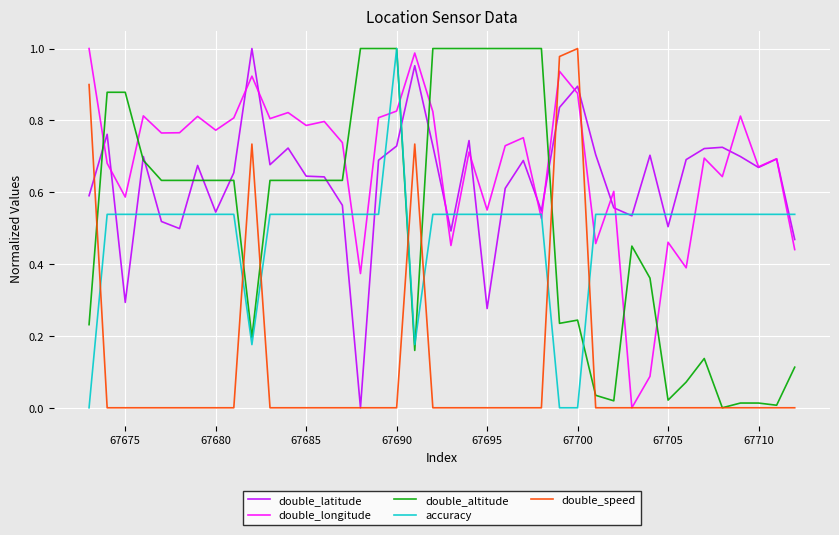

Which series has the largest total across all categories?

double_longitude